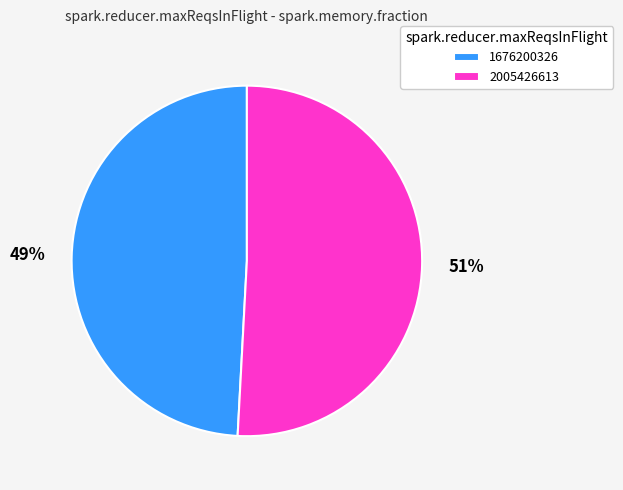

What is the largest slice in the pie chart?

2005426613